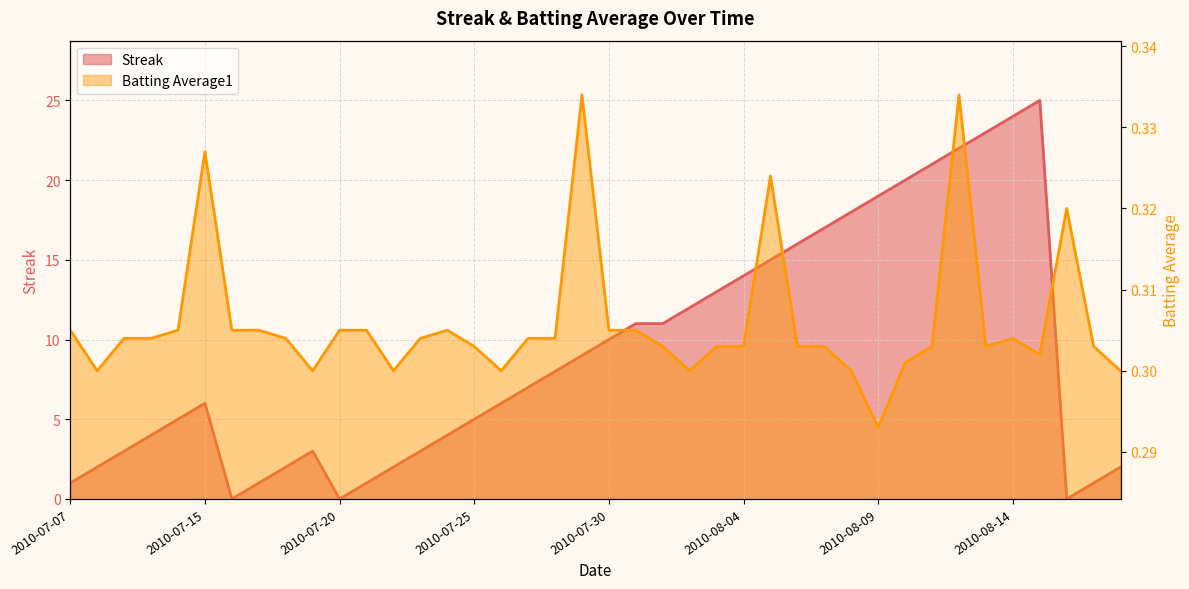

Which series has the largest total across all categories?

Streak